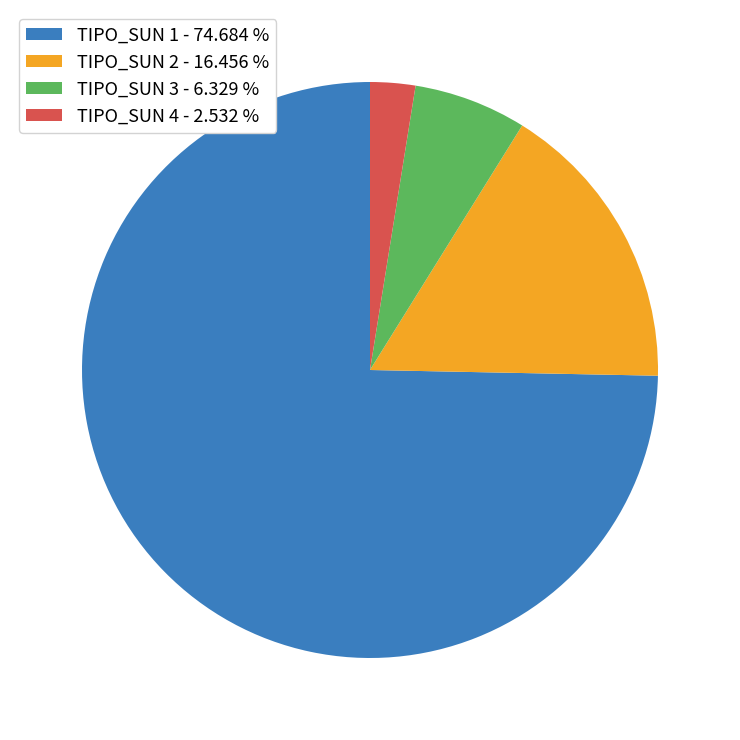

What is the ratio of the value at TIPO_SUN 3 - 6.329 % to the value at TIPO_SUN 4 - 2.532 %?

2.5